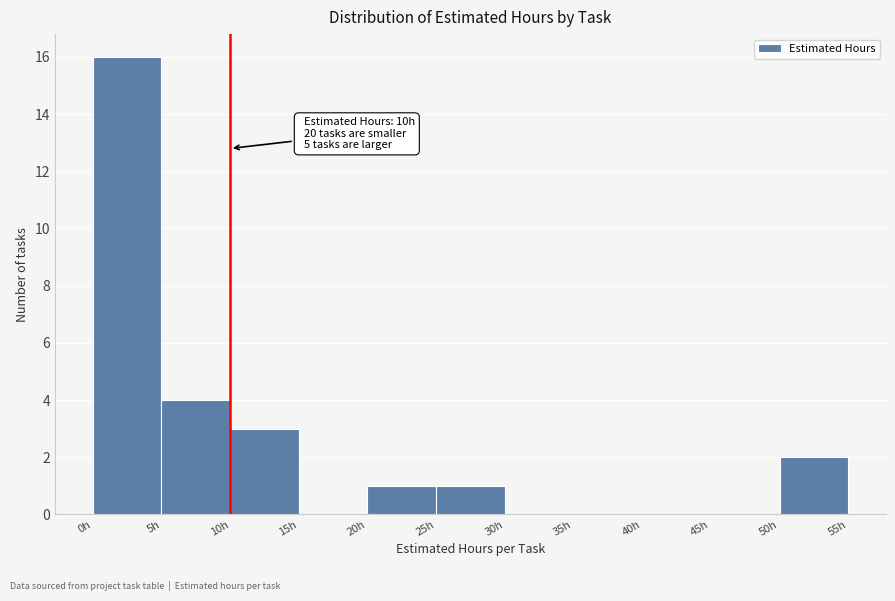

Which range on the x-axis has the tallest bar?

0 to 5